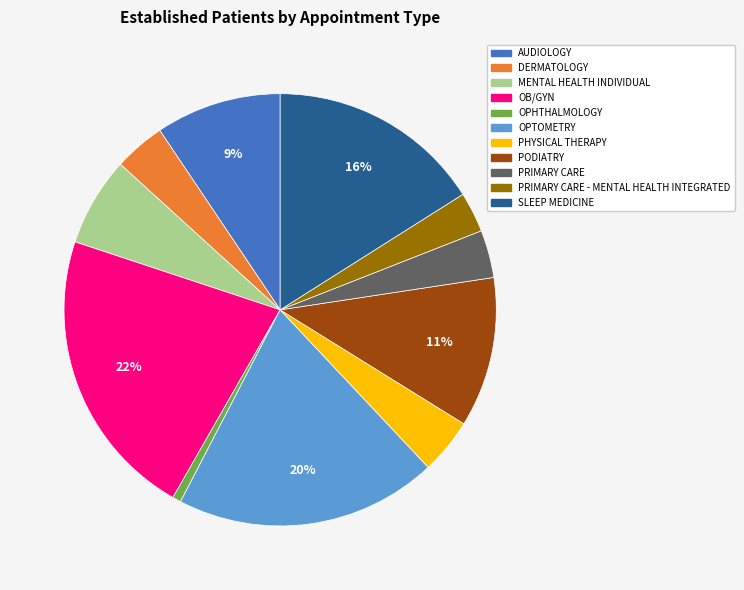

How many segments does this pie chart have?

11